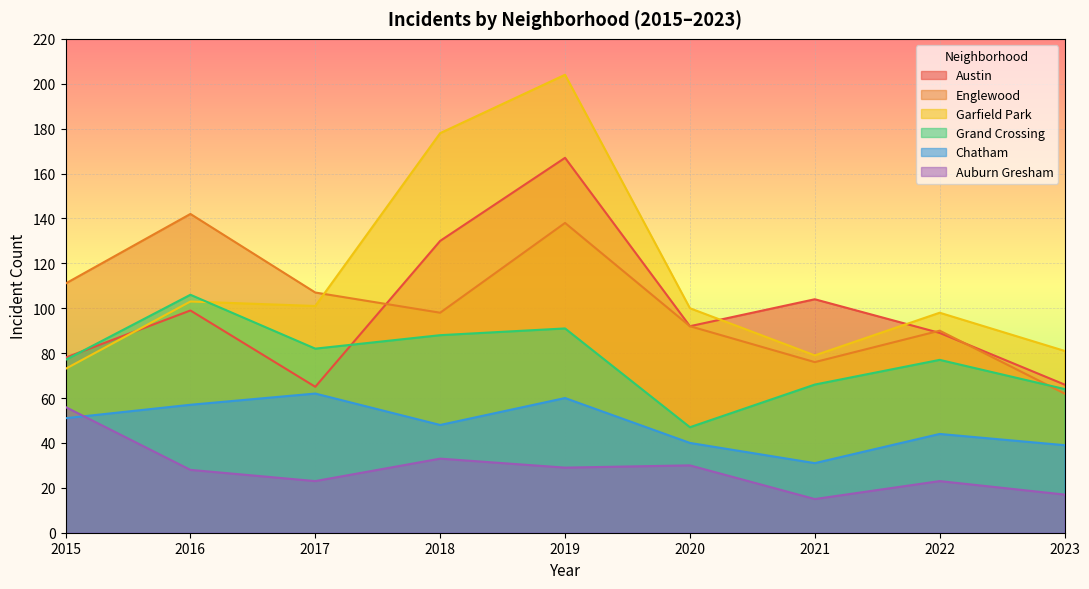

What is the maximum value for Chatham?

62